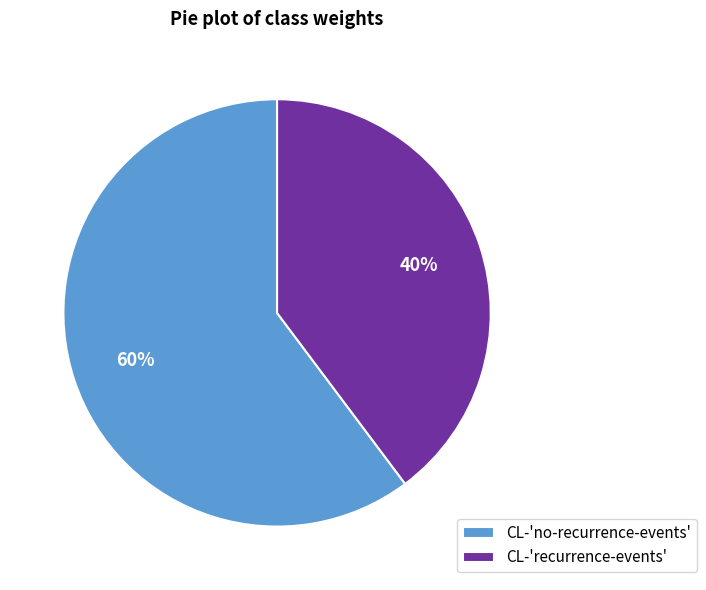

Between CL-'recurrence-events' and CL-'no-recurrence-events', which is larger?

CL-'no-recurrence-events'